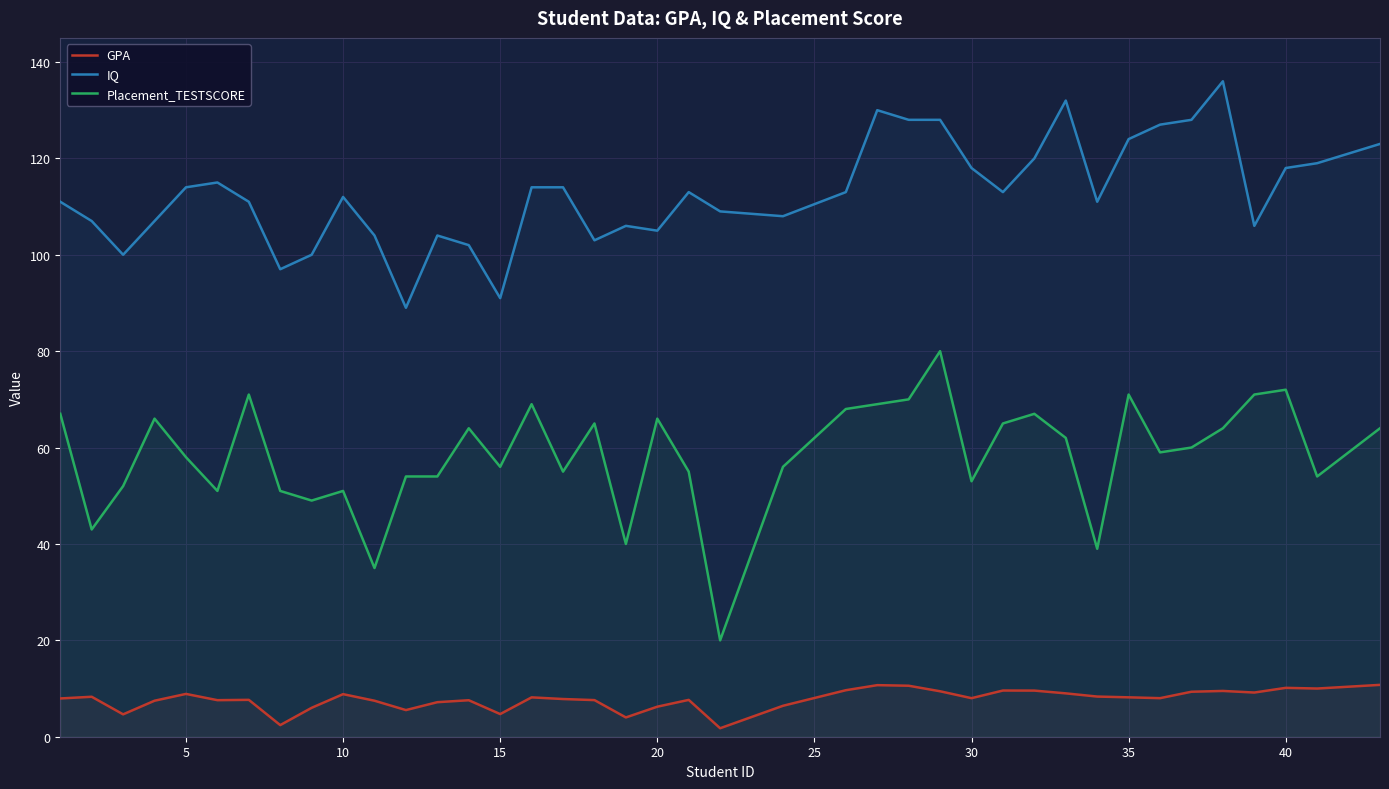

How many interior local valleys does the GPA series have?

11